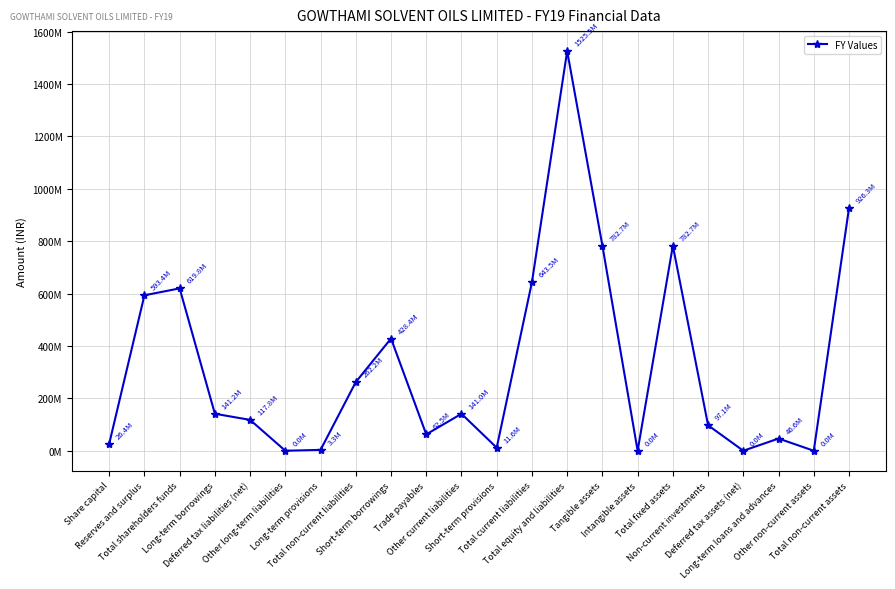

Is this an area chart (filled region under the line)?

No